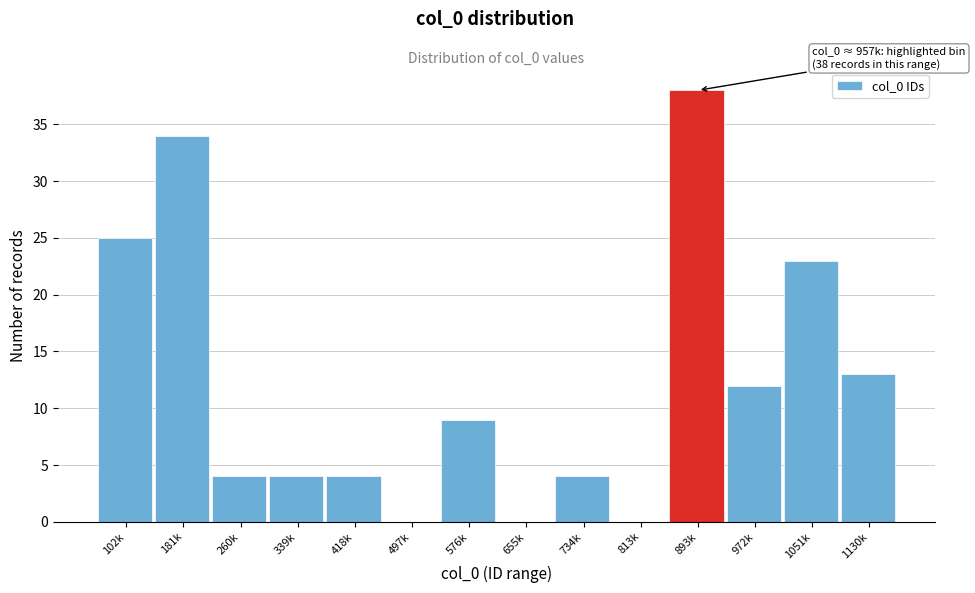

Reading left to right, what are all the values shown in this chart?

102k=25	181k=34	260k=4	339k=4	418k=4	497k=0	576k=9	655k=0	734k=4	813k=0	893k=38	972k=12	1051k=23	1130k=13